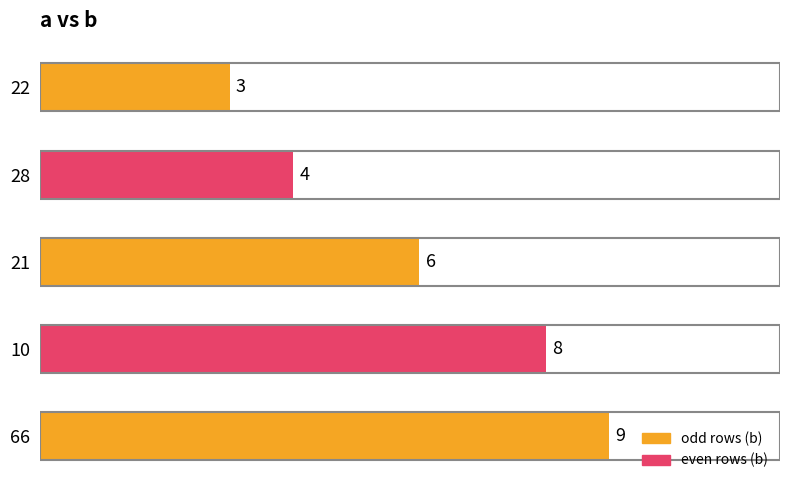

Reading top to bottom, transcribe all the data shown in this chart.

3	4	6	8	9